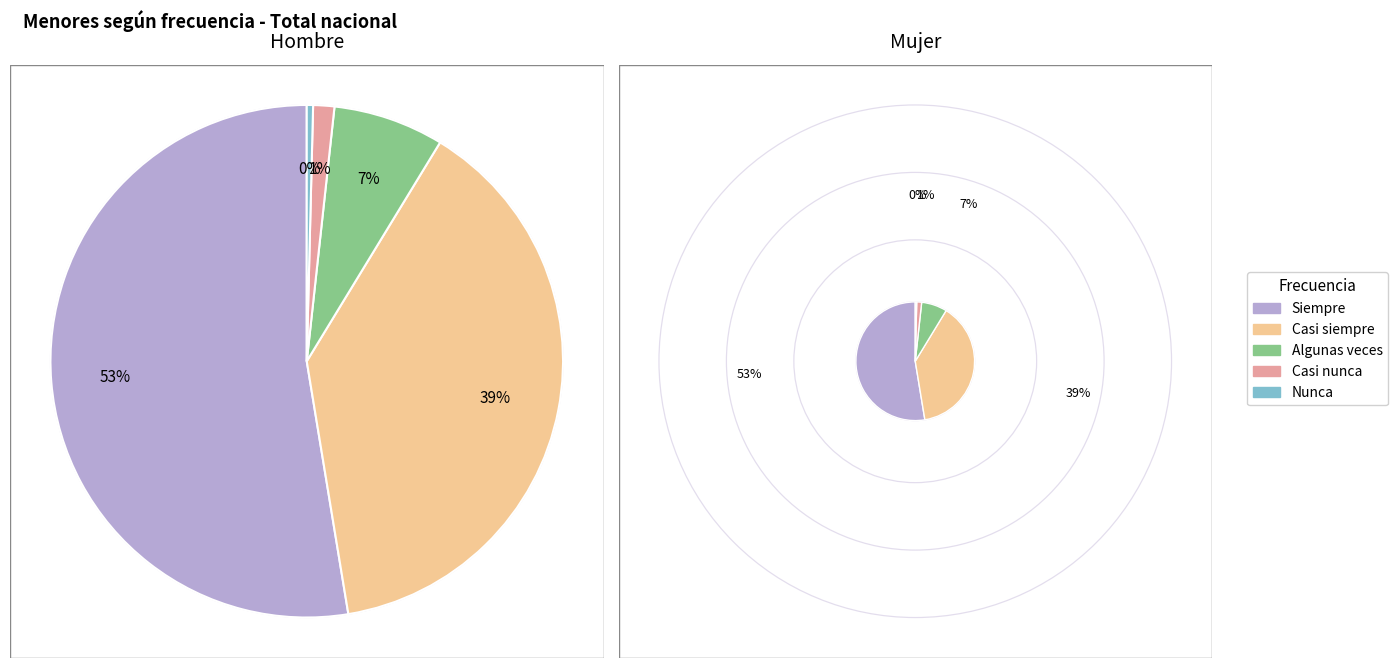

Rank the categories by value from lowest to highest.

Nunca, Casi nunca, Algunas veces, Casi siempre, Siempre